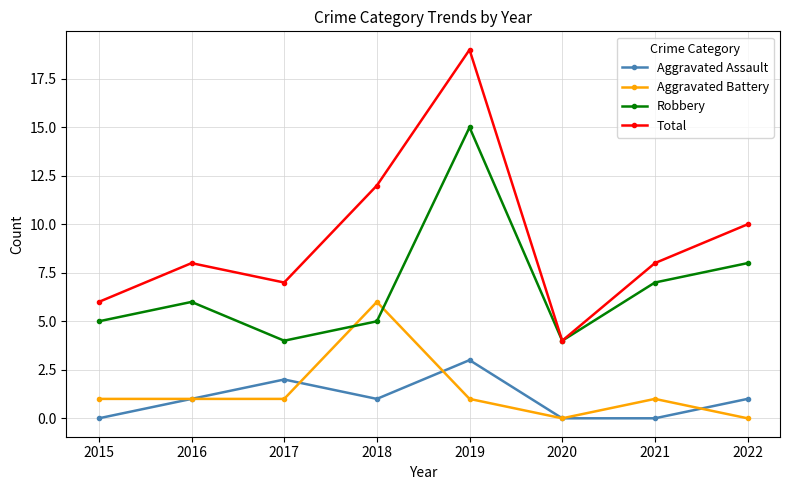

True or false: Aggravated Assault and Robbery cross at least once.

False